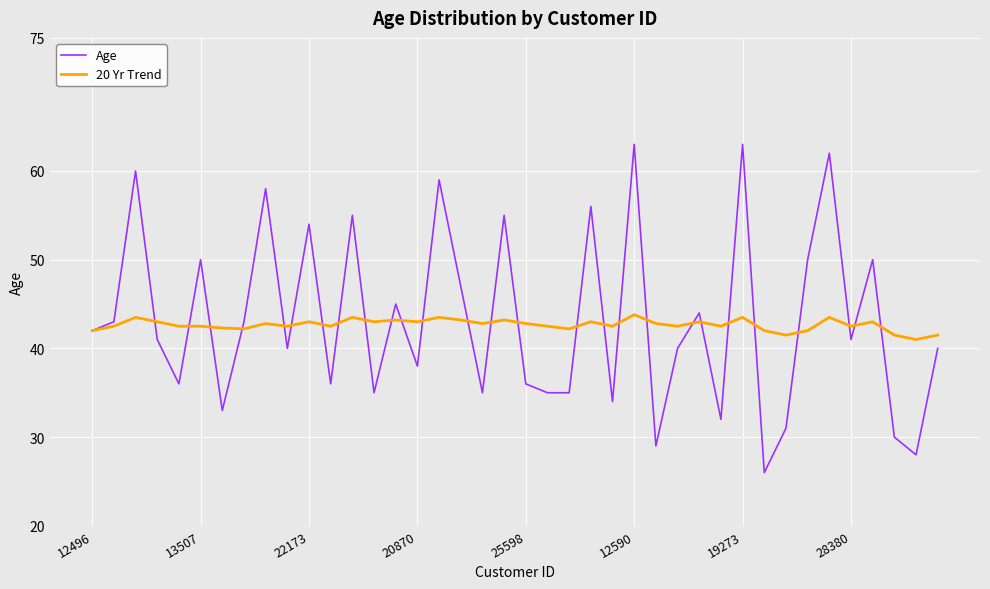

Which series has the largest total across all categories?

Age